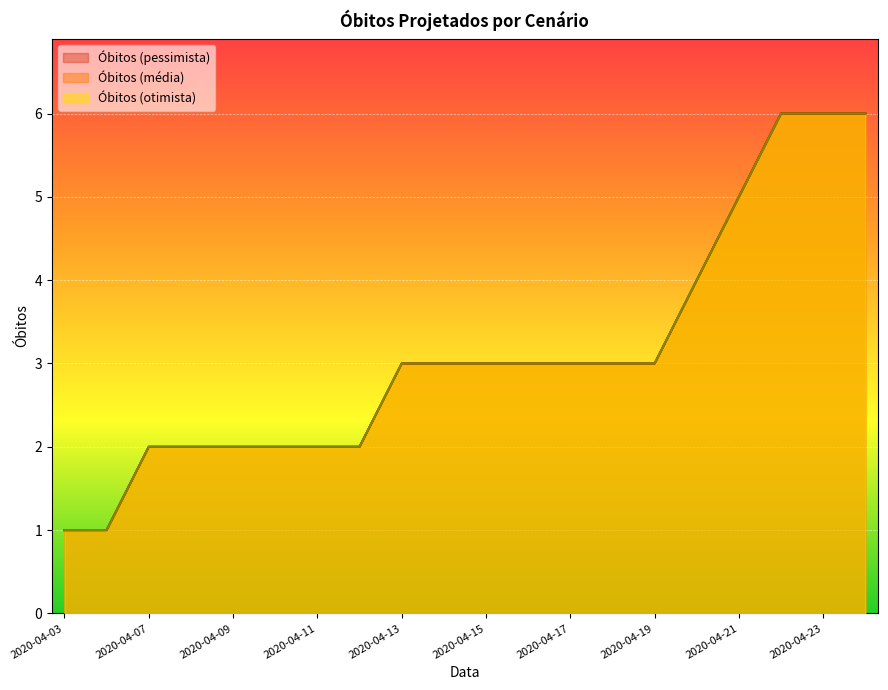

How many values in the Óbitos (pessimista) series are below 3?

8